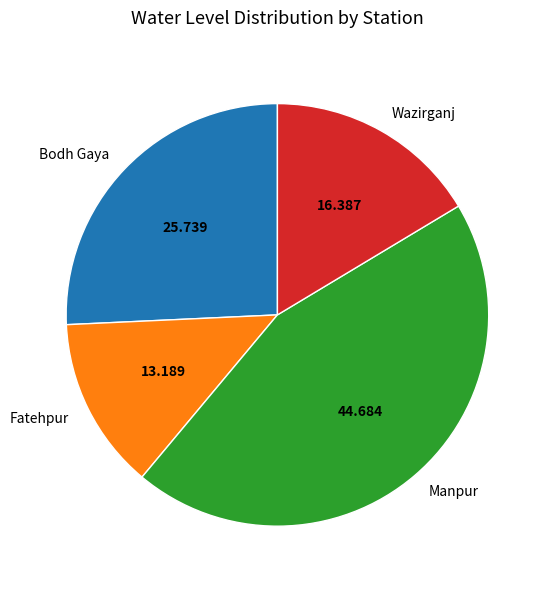

Is there a majority slice in this chart?

No